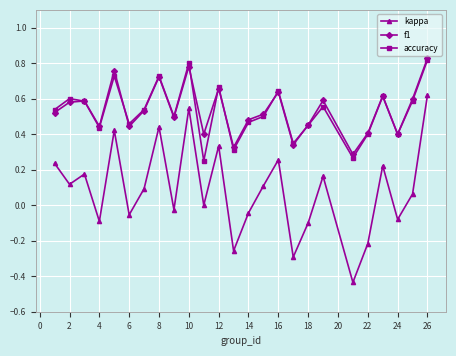

True or false: accuracy and kappa intersect in this chart.

False